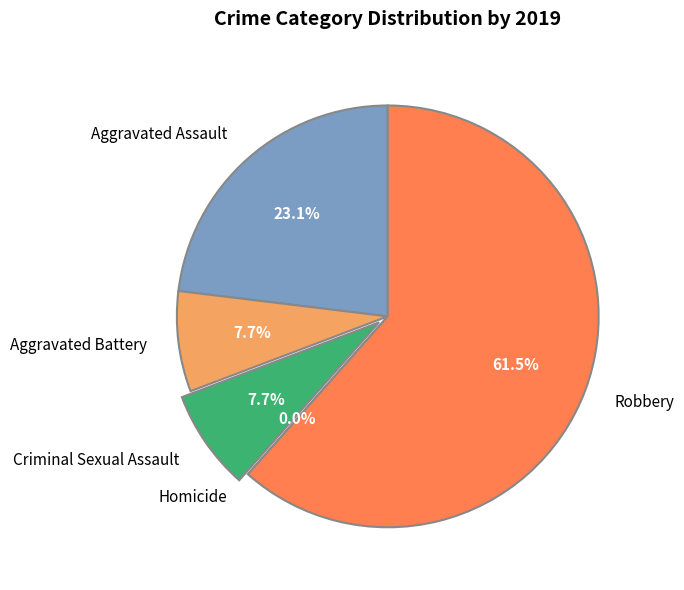

What percentage is NOT represented by Aggravated Assault?

76.9%